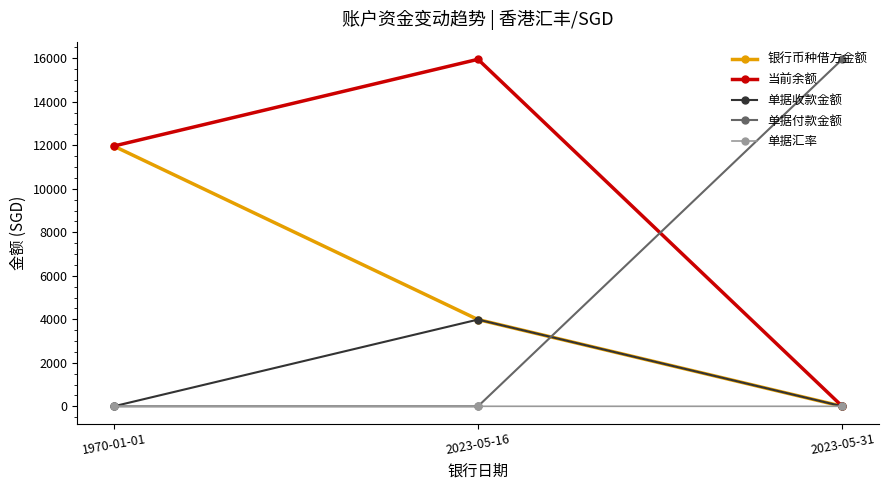

Does the chart have visible grid lines?

No